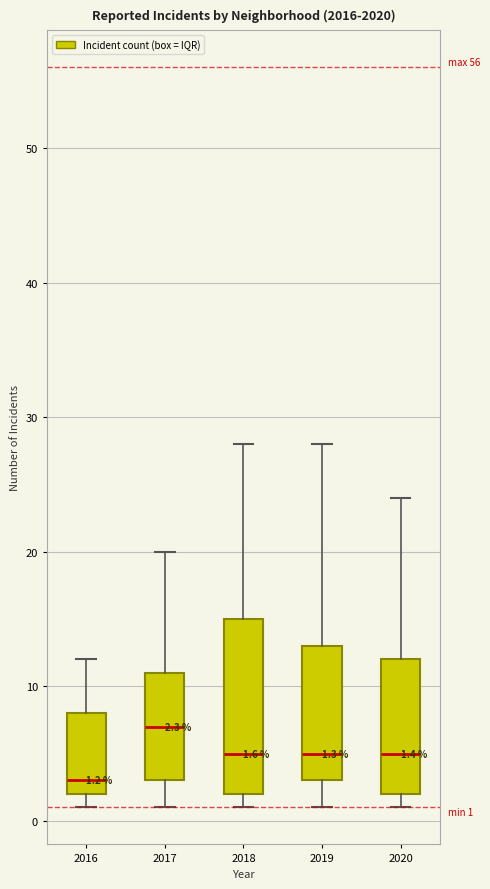

Comparing the boxes themselves (not the whiskers), which one is the tallest?

2018